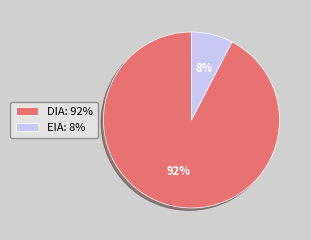

Is EIA the majority of the pie?

No